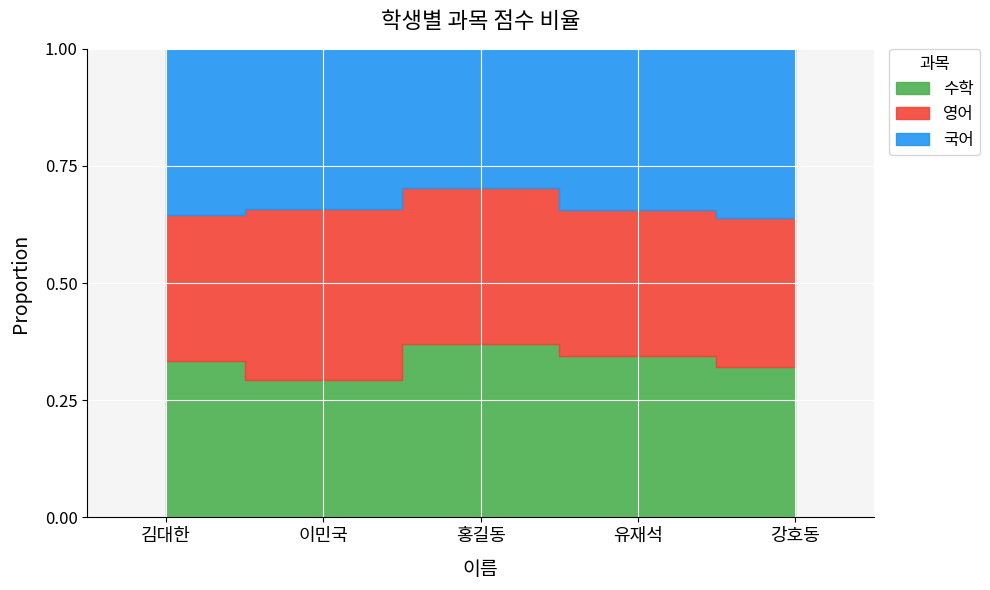

Reading left to right, what are all the values shown in this chart?

국어: 85	70	80	100	90
영어: 75	75	90	90	80
수학: 80	60	100	100	80